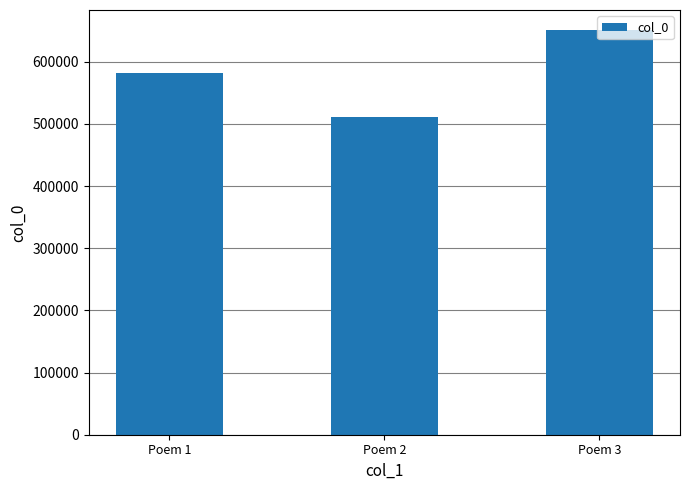

What is the maximum value shown in the chart?

650852